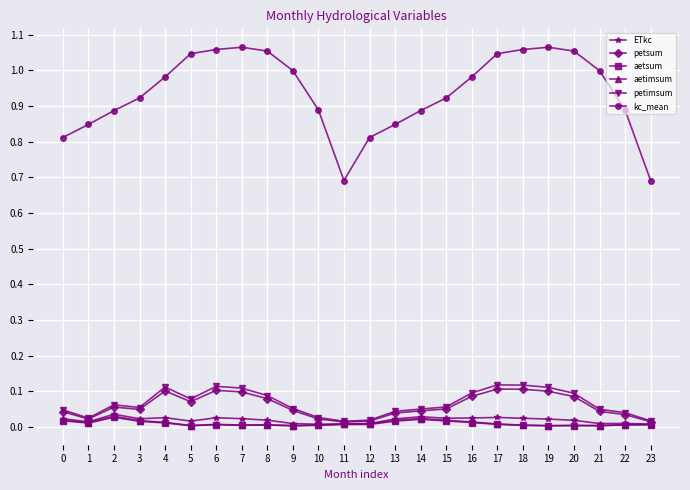

True or false: petsum and kc_mean intersect in this chart.

False